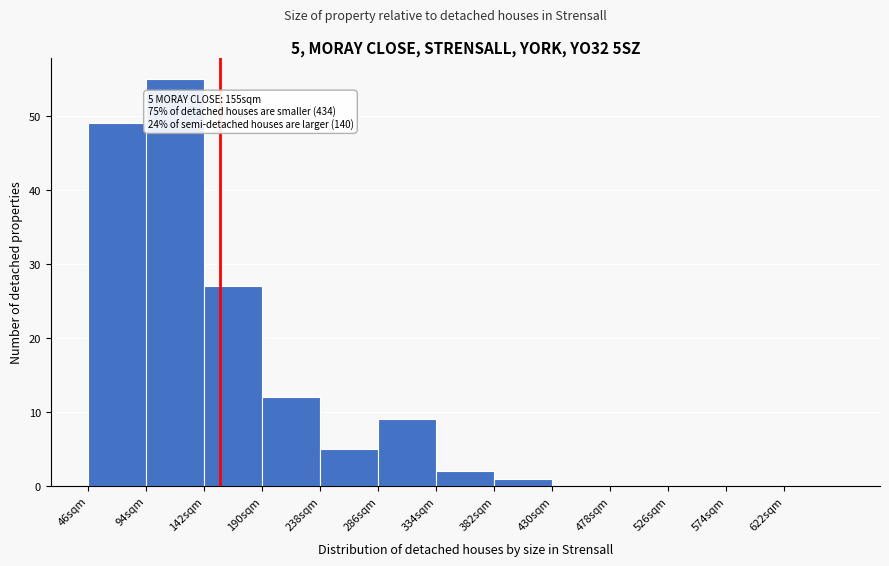

Over which range of the x-axis is the bar tallest?

94 to 142